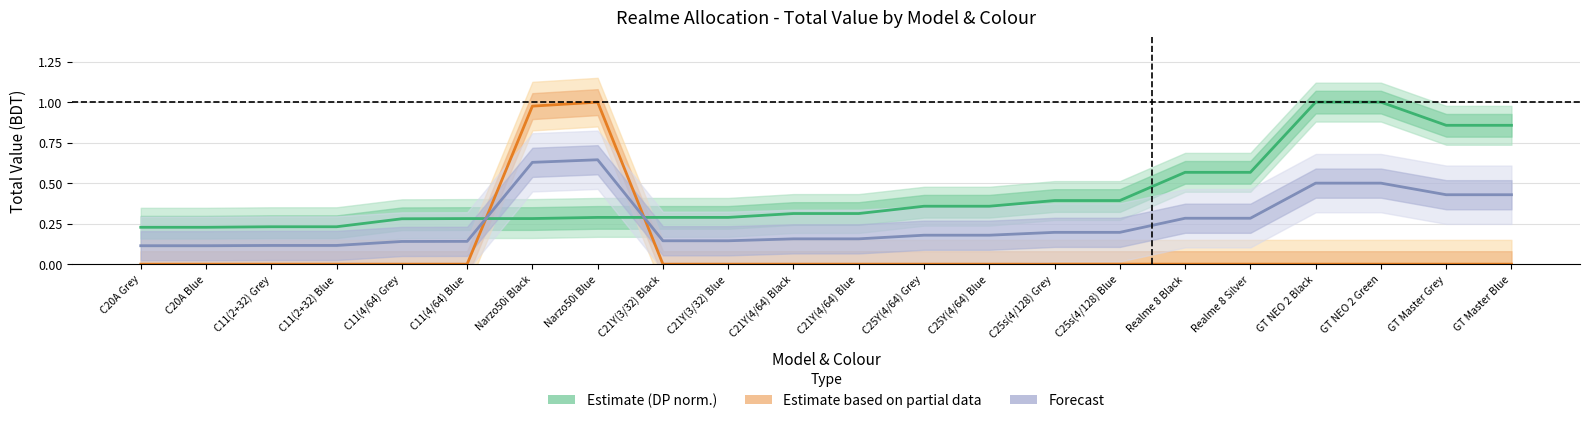

What is the sum of all Forecast (combined norm.) values?

5.8